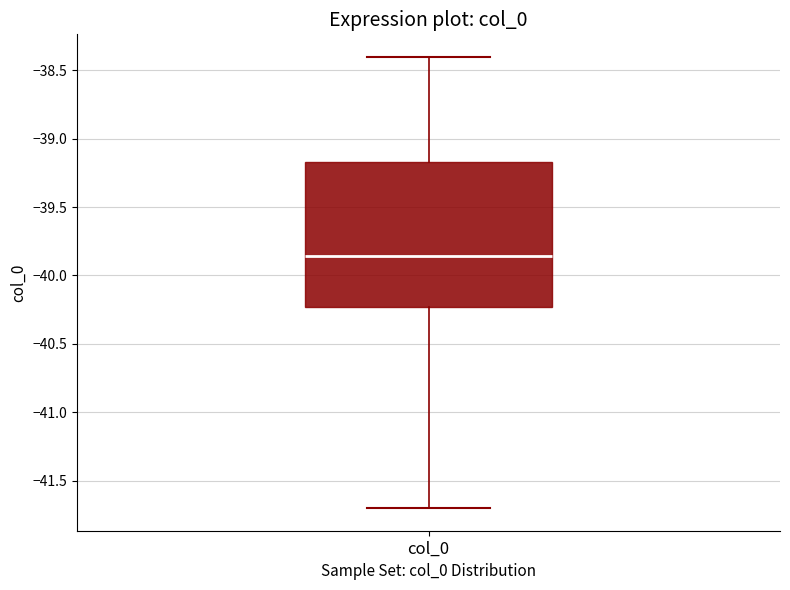

Read this box plot against the y-axis: the position of the median line, the range covered by the box, and the ends of both whiskers. The values are not printed on the chart, so give them approximately, as read against the axis.

median -39.85, box -40.25 to -39.15, whiskers -41.70 to -38.40